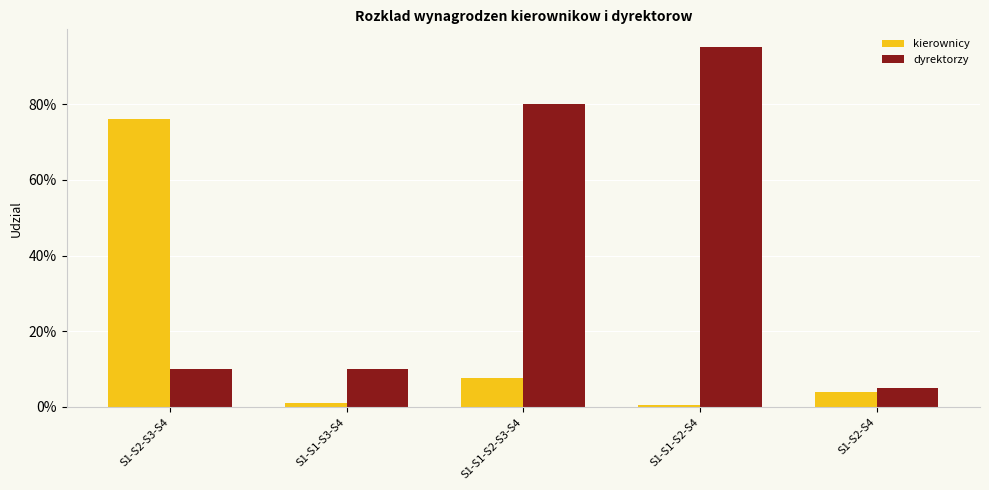

The value of kierownicy at S1-S1-S2-S4 is 0.0. True or false?

True